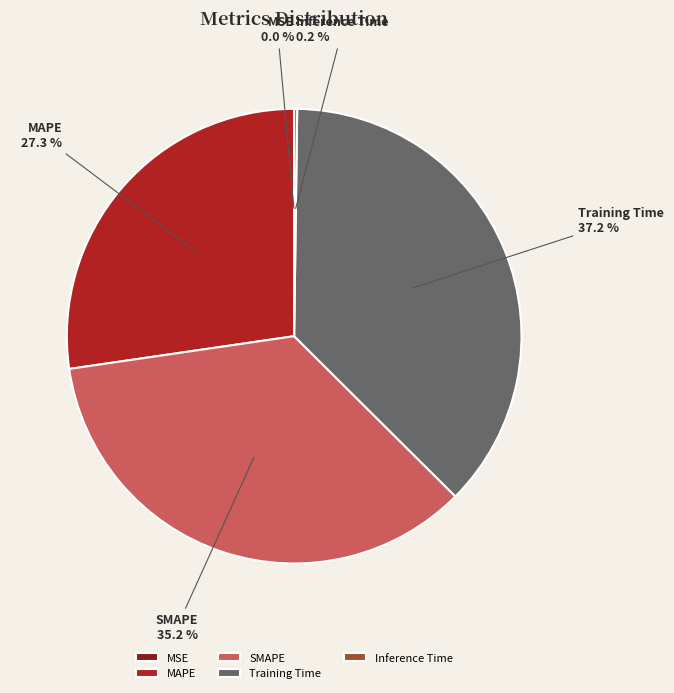

The MAPE slice represents 27% of the pie. True or false?

True